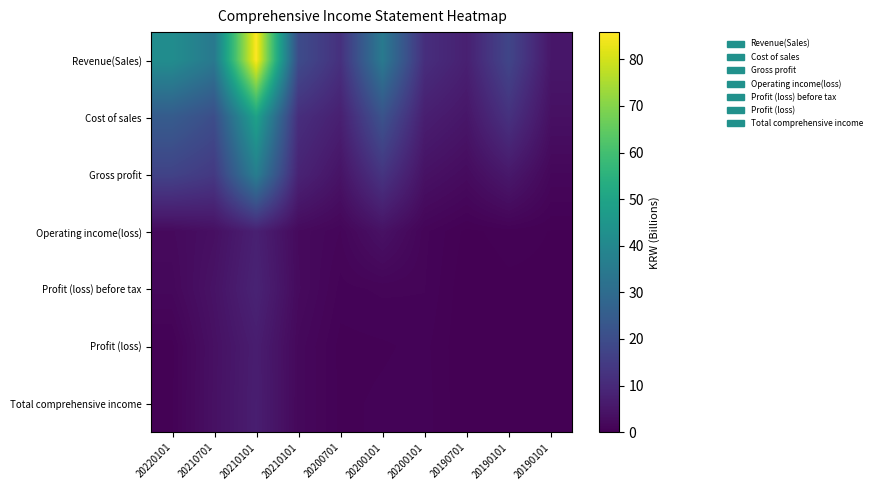

Which series has the widest spread of values?

Revenue(Sales)